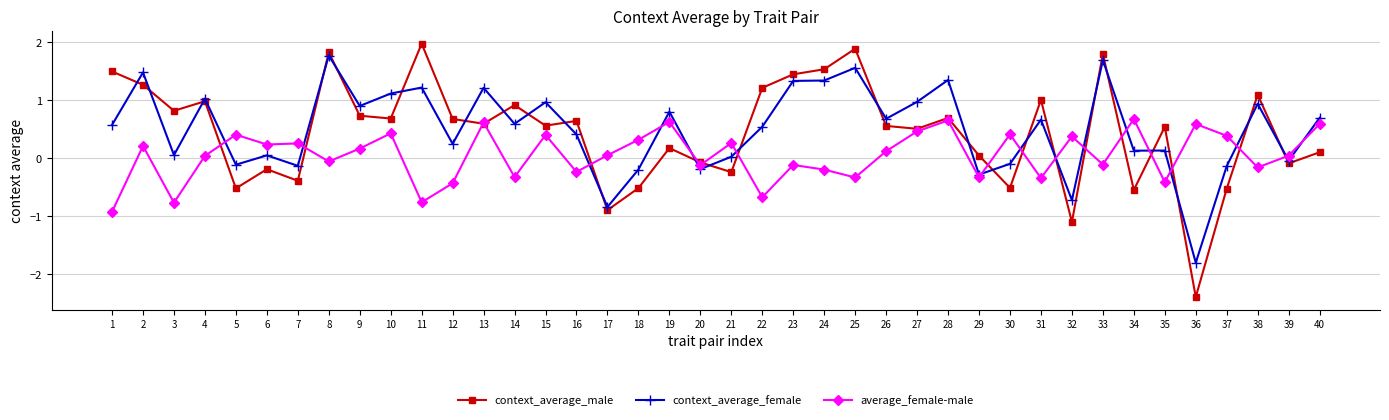

How many lines are shown in the chart?

3